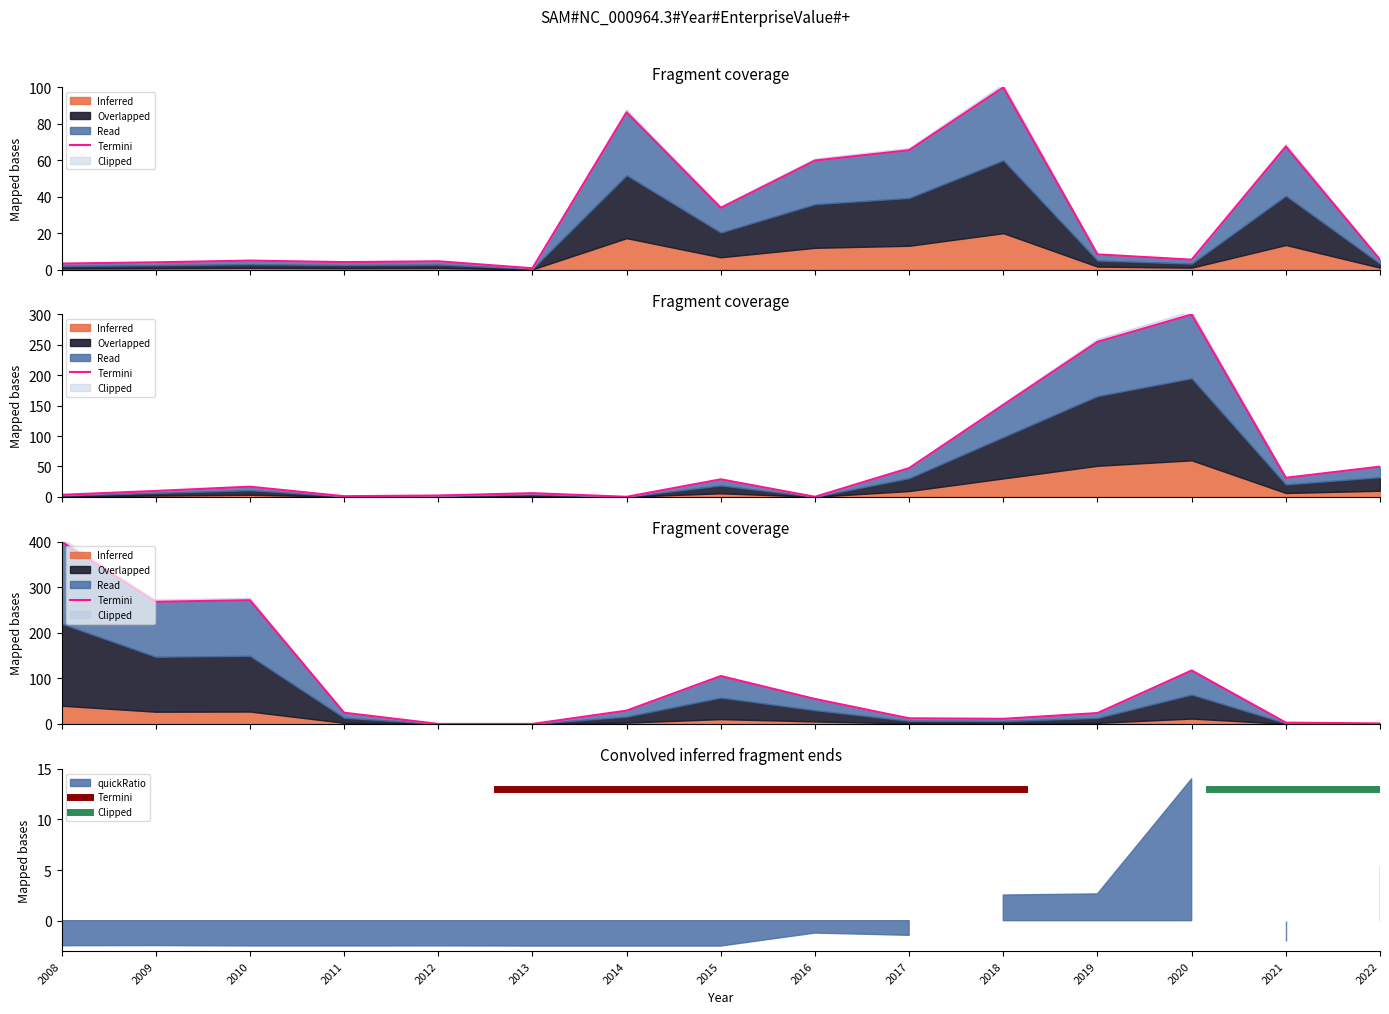

Where is the first local minimum for debtToAssets?

2009